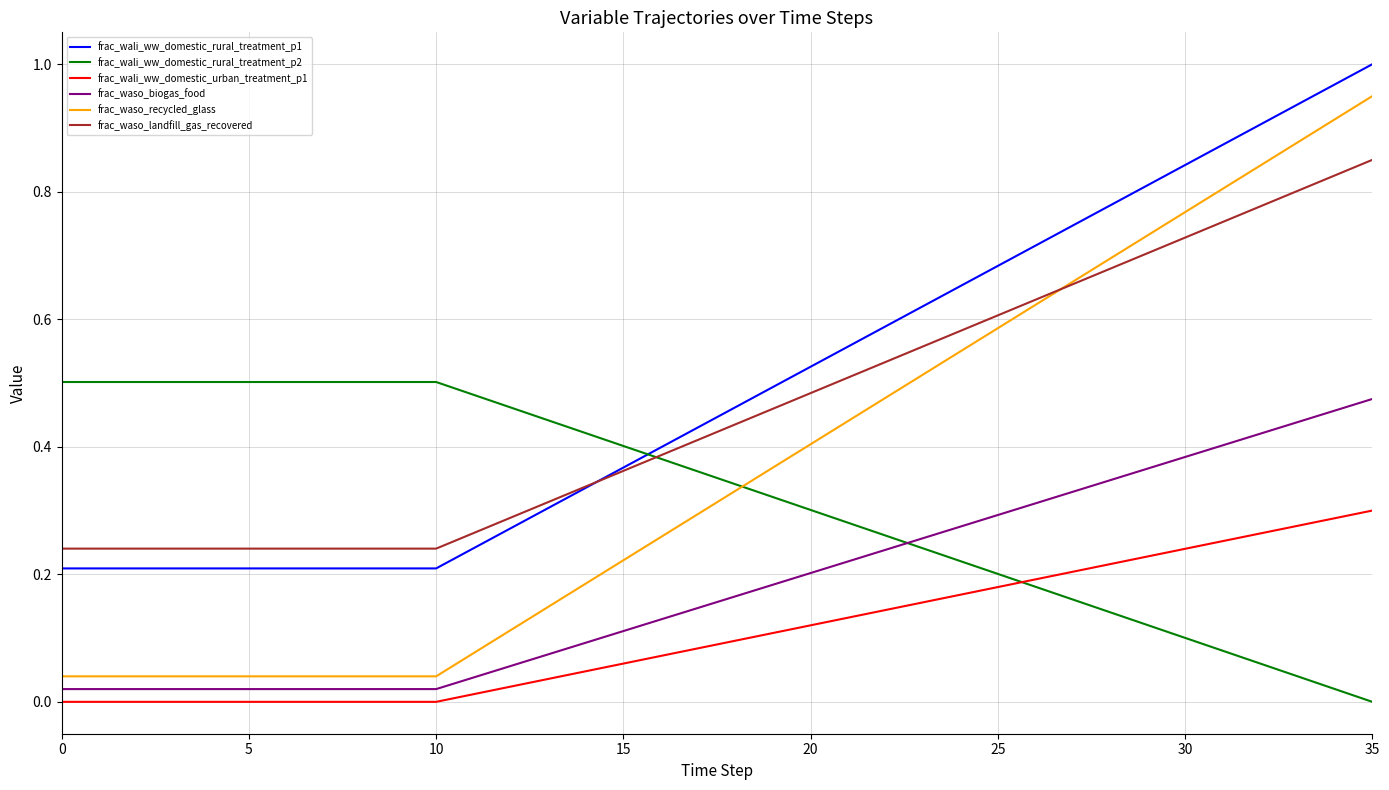

Which series has the largest range (max minus min)?

frac_waso_recycled_glass